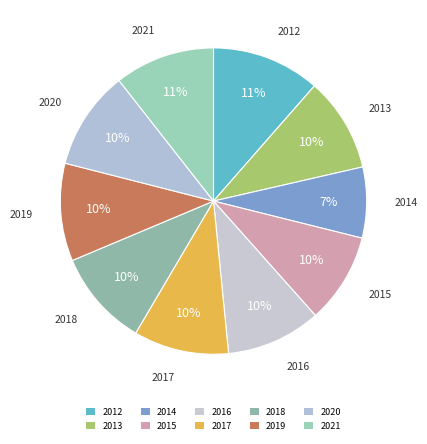

Which has a higher value, 2020 or 2014?

2020